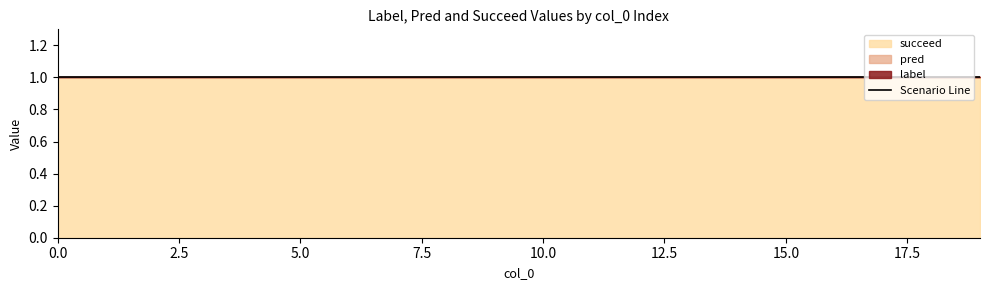

Which series changed the most between 10 and 17?

label